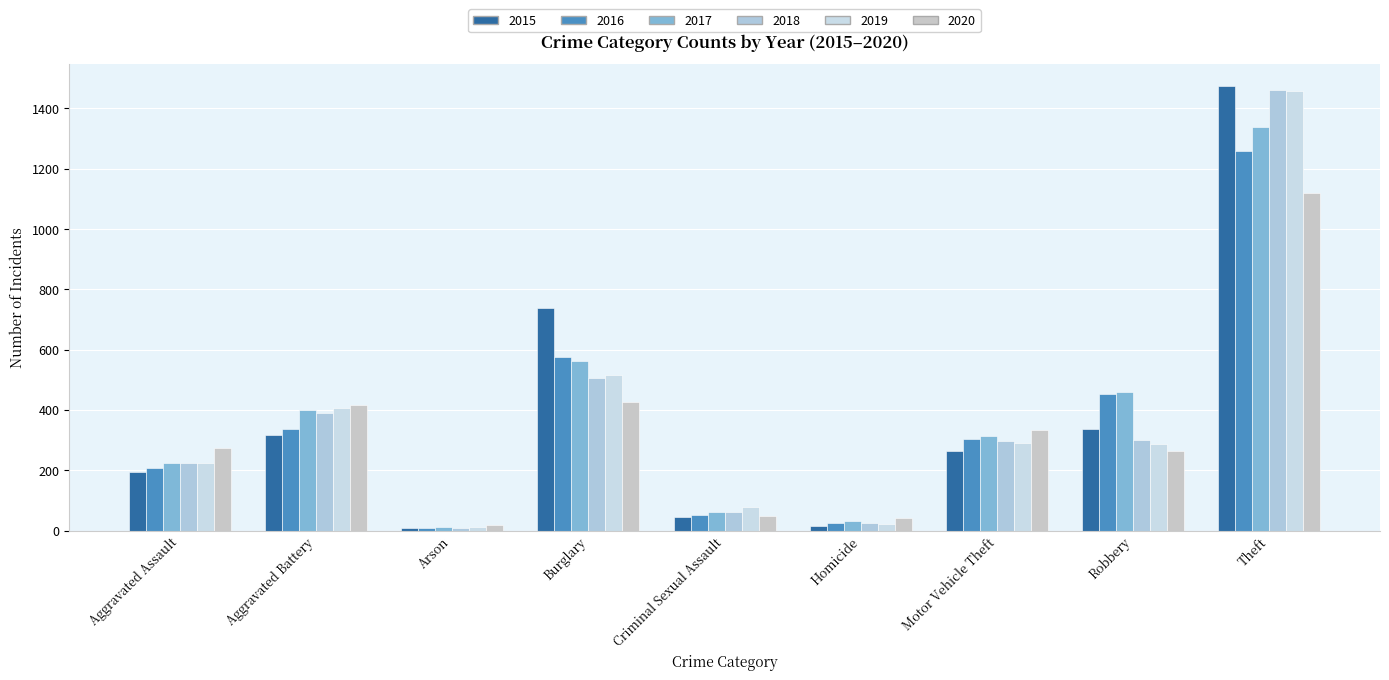

Reading left to right, extract all data points from this chart.

2015: Aggravated Assault=194	Aggravated Battery=316	Arson=9	Burglary=738	Criminal Sexual Assault=46	Homicide=15	Motor Vehicle Theft=263	Robbery=337	Theft=1474
2016: Aggravated Assault=206	Aggravated Battery=336	Arson=7	Burglary=576	Criminal Sexual Assault=50	Homicide=26	Motor Vehicle Theft=304	Robbery=454	Theft=1259
2017: Aggravated Assault=225	Aggravated Battery=400	Arson=10	Burglary=562	Criminal Sexual Assault=62	Homicide=33	Motor Vehicle Theft=312	Robbery=460	Theft=1339
2018: Aggravated Assault=225	Aggravated Battery=389	Arson=7	Burglary=506	Criminal Sexual Assault=60	Homicide=25	Motor Vehicle Theft=298	Robbery=301	Theft=1461
2019: Aggravated Assault=223	Aggravated Battery=407	Arson=12	Burglary=517	Criminal Sexual Assault=77	Homicide=22	Motor Vehicle Theft=290	Robbery=287	Theft=1459
2020: Aggravated Assault=273	Aggravated Battery=415	Arson=17	Burglary=425	Criminal Sexual Assault=48	Homicide=41	Motor Vehicle Theft=333	Robbery=263	Theft=1120